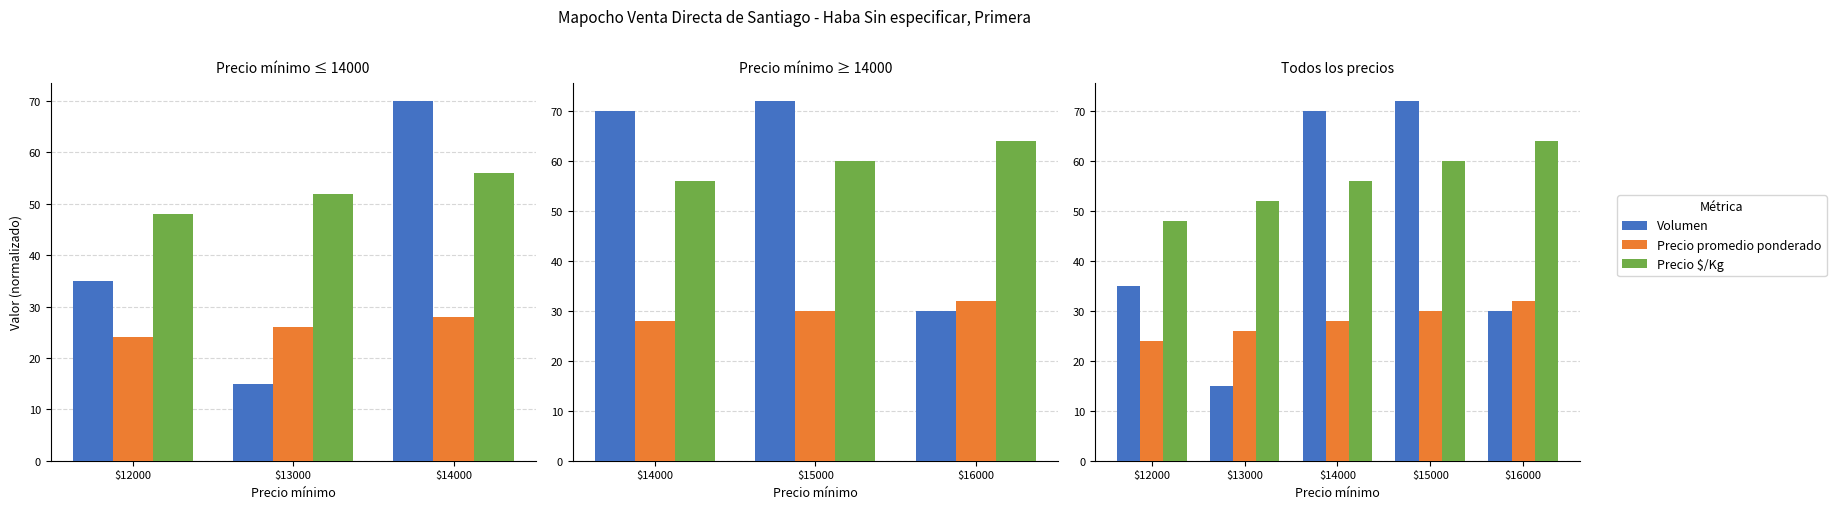

How many values in the Precio promedio ponderado series are below 28?

2